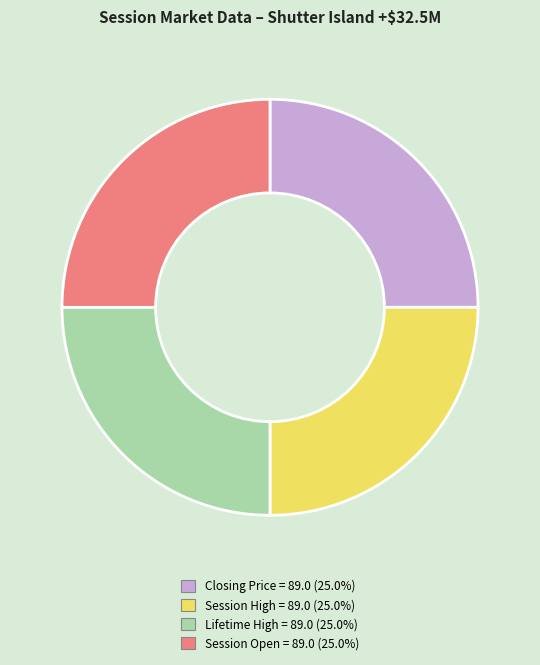

Does any single category account for the majority?

No